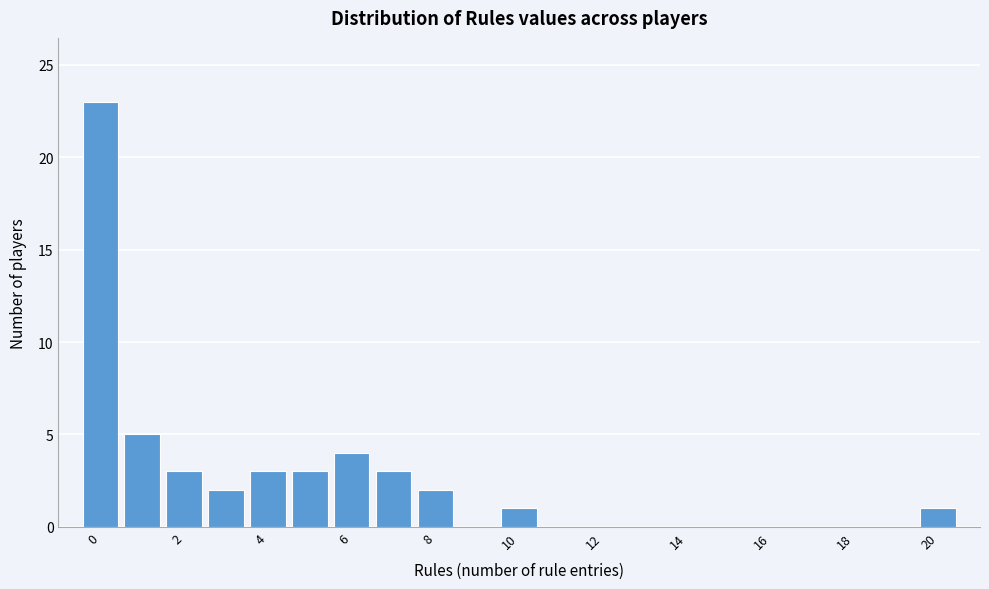

How tall is the bar that spans 7.5 to 8.5 on the x-axis? Neither the bar edges nor the heights are printed on the chart, so give them approximately, as read against the axes.

2